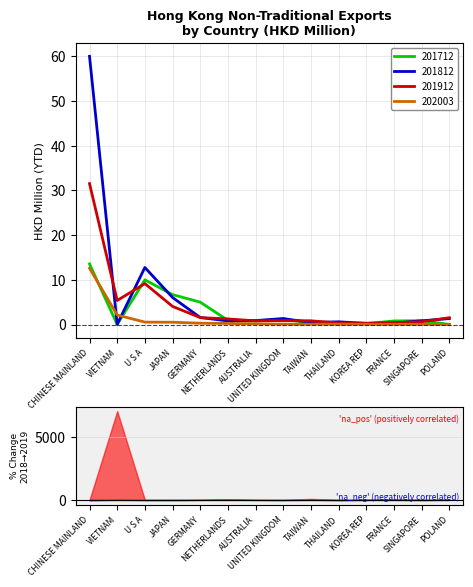

What is the value of the 201912 point at the 11th from the left?

0.3